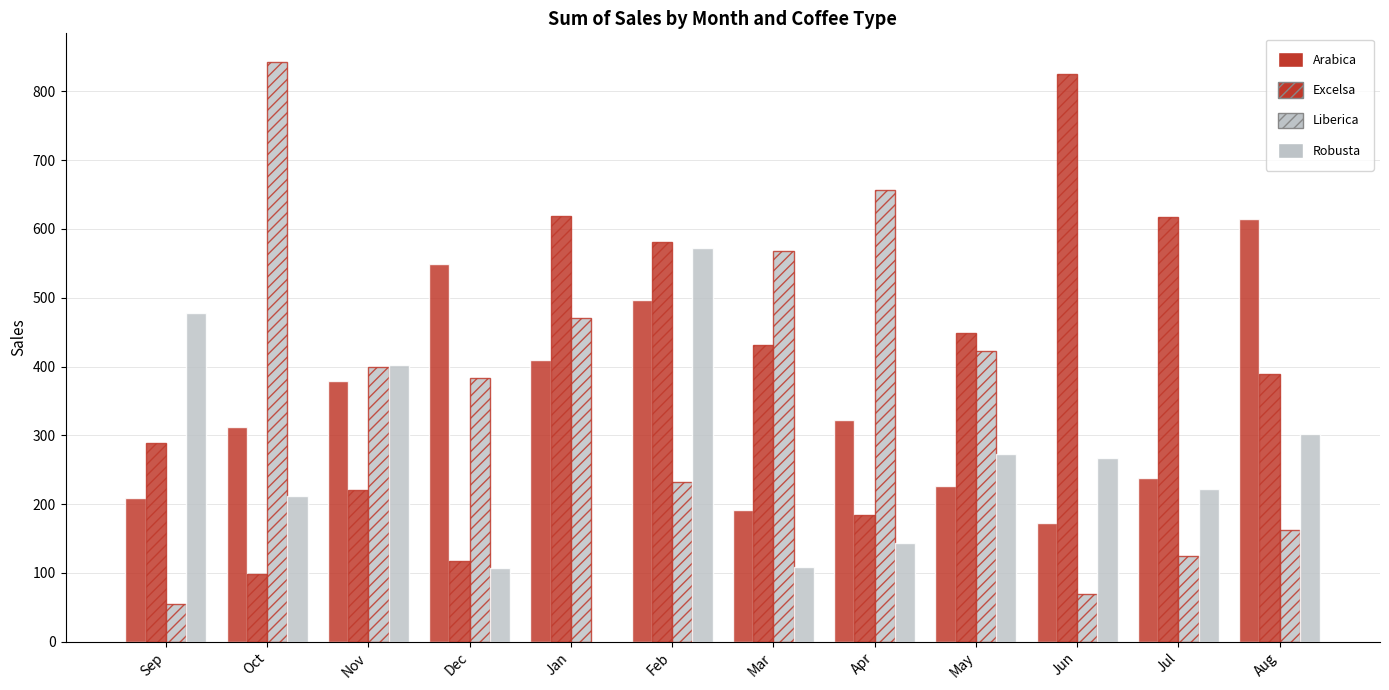

List the series in order of their overall mean, lowest first.

Robusta, Arabica, Liberica, Excelsa